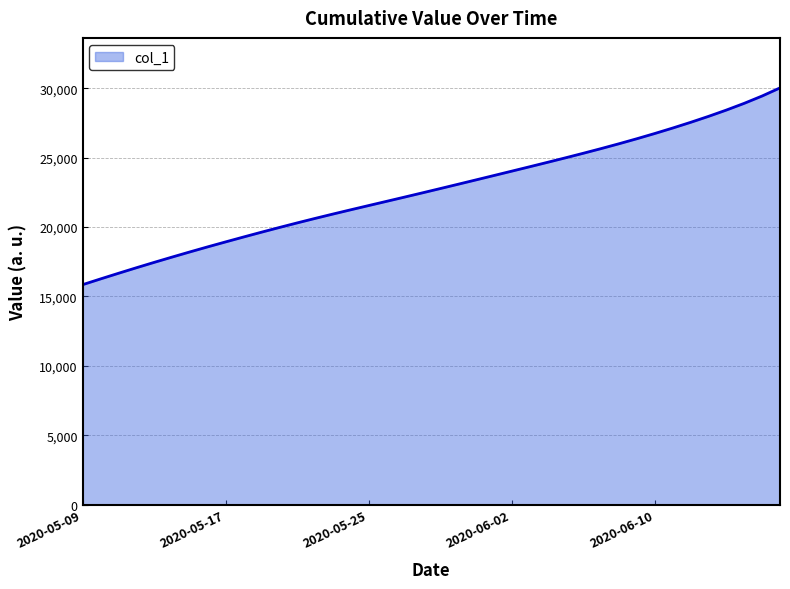

What is the difference between the maximum and minimum values?

14181.9